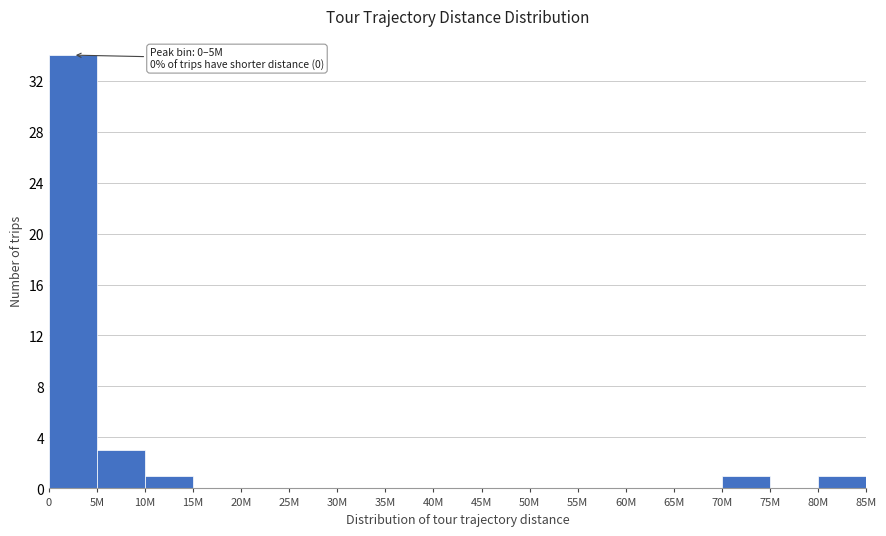

Reading left to right, transcribe all the data shown in this chart.

0=34	5M=3	10M=1	15M=0	20M=0	25M=0	30M=0	35M=0	40M=0	45M=0	50M=0	55M=0	60M=0	65M=0	70M=1	75M=0	80M=1